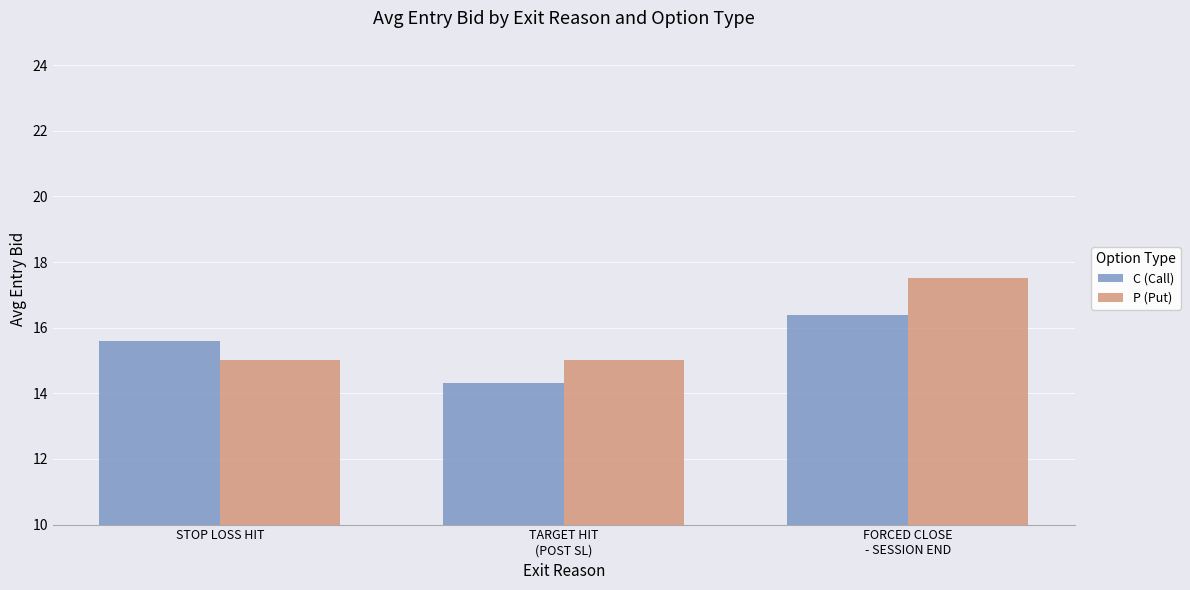

Which label corresponds to the smallest value in the chart?

TARGET HIT
(POST SL)